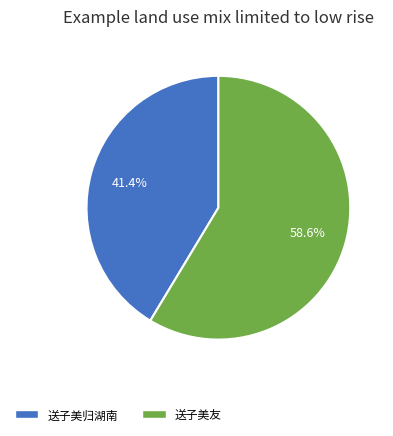

What percentage is the 送子美友 slice, to the nearest percent?

59%